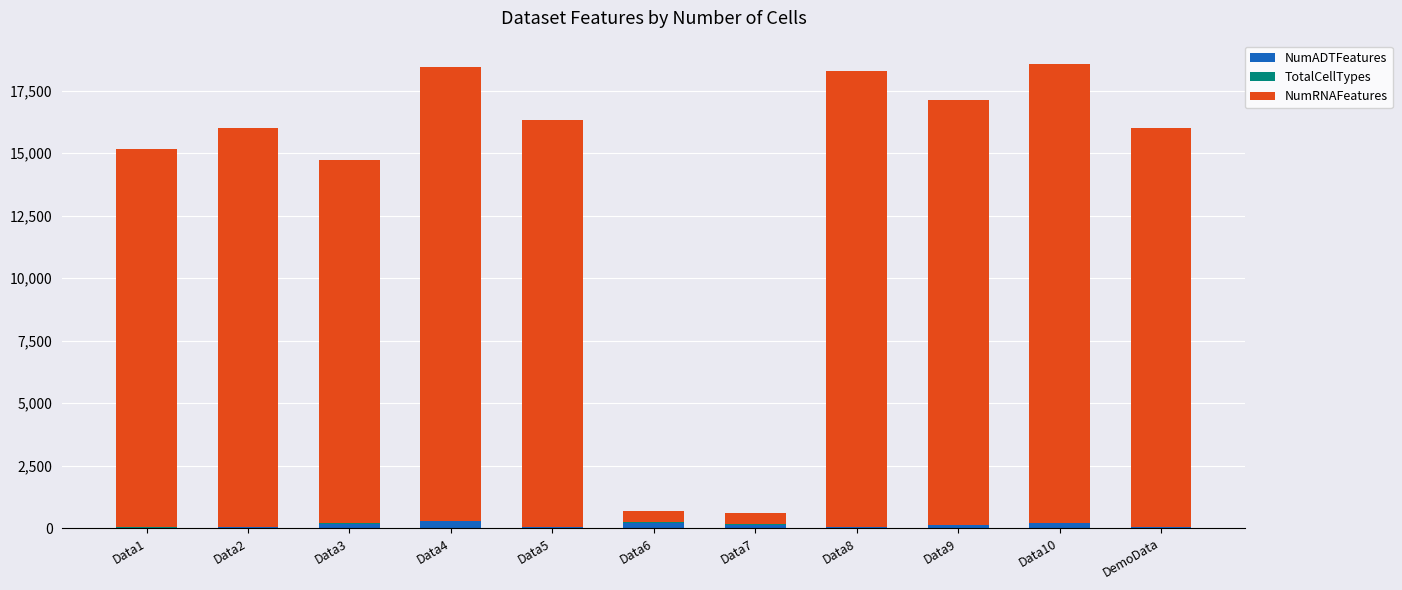

What position from the left is Data9?

9